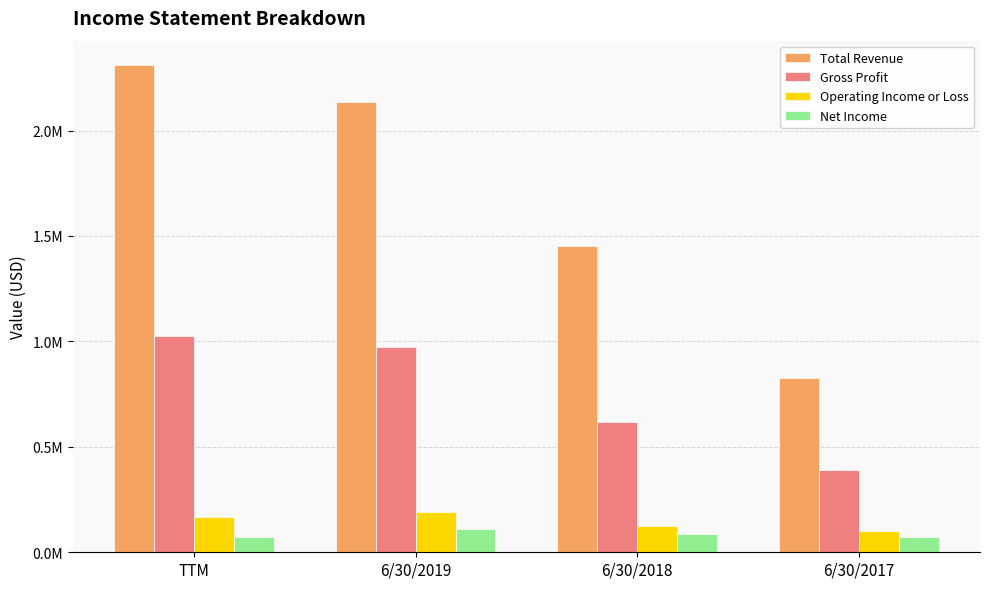

Which series changed the most between TTM and 6/30/2019?

Total Revenue